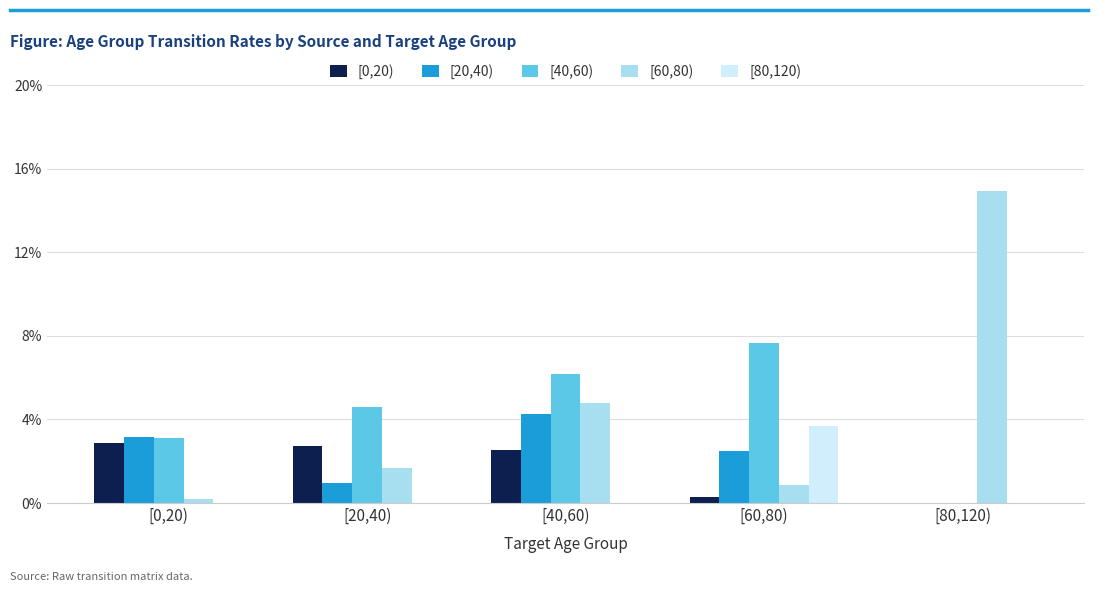

Between [40,60) and [60,80), which series saw the biggest shift?

[60,80)